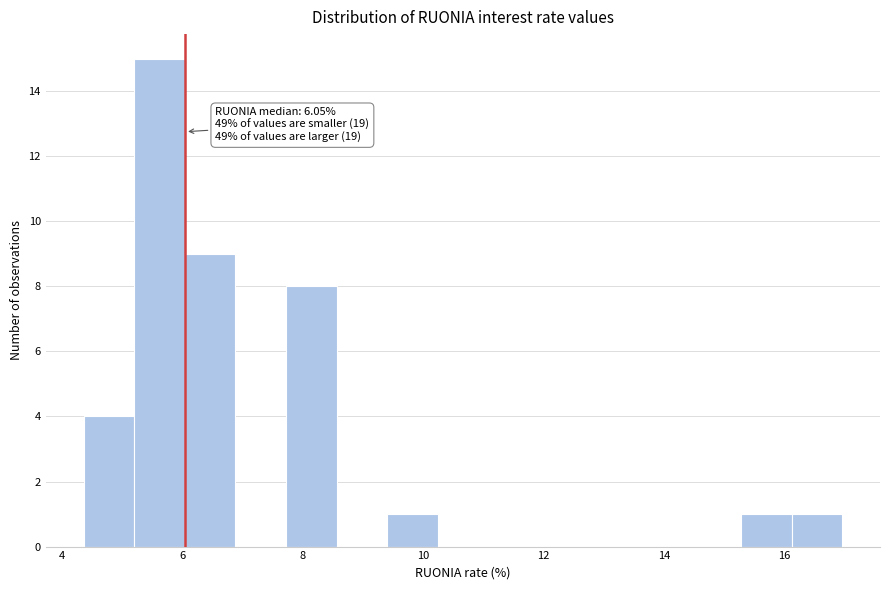

Which range on the x-axis has the tallest bar?

5.2 to 6.0